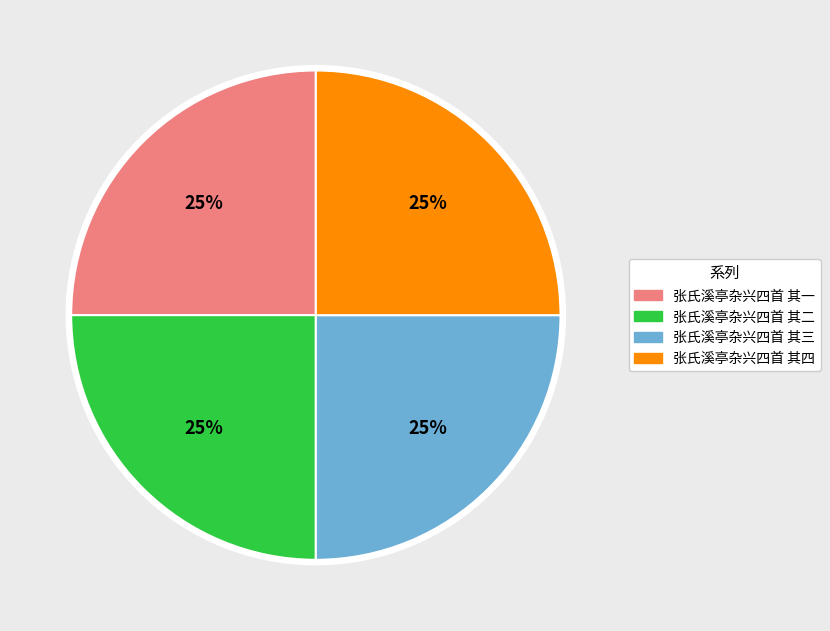

To the nearest percent, what percentage of the pie is 张氏溪亭杂兴四首 其四?

25%